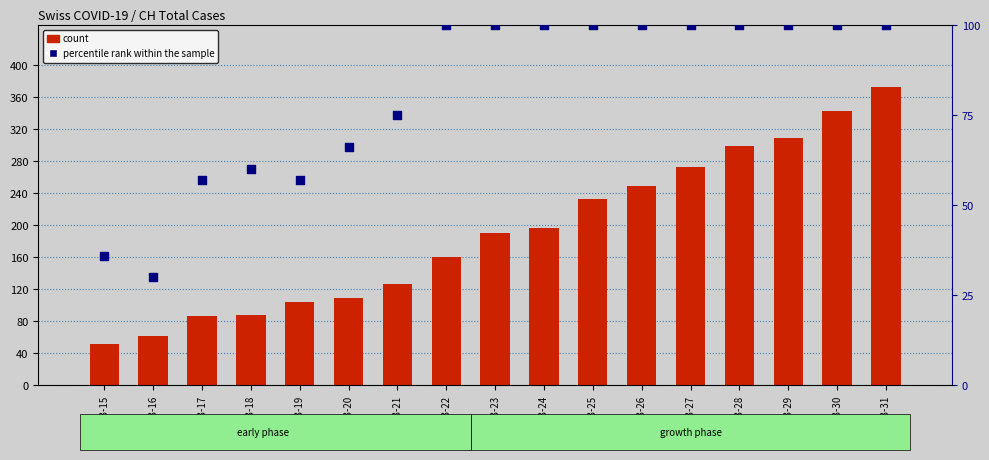

Which series contains the highest Y value?

count